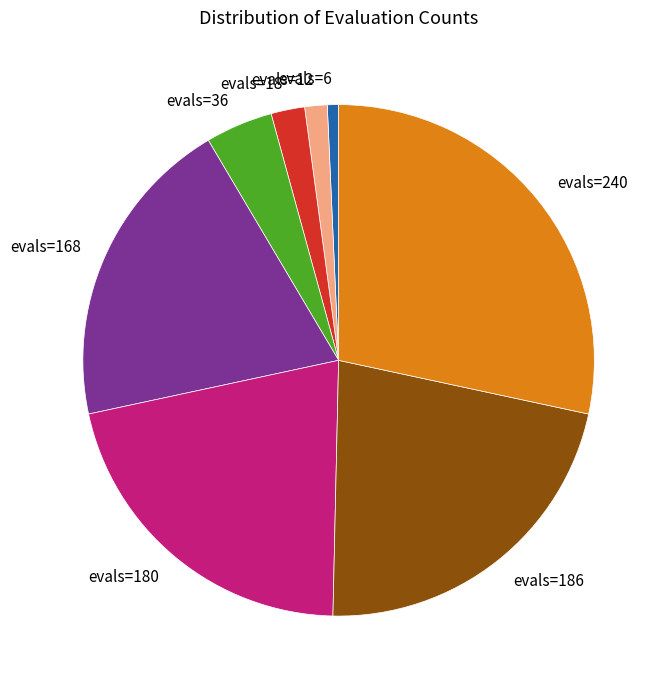

Count the number of slices in the pie.

8